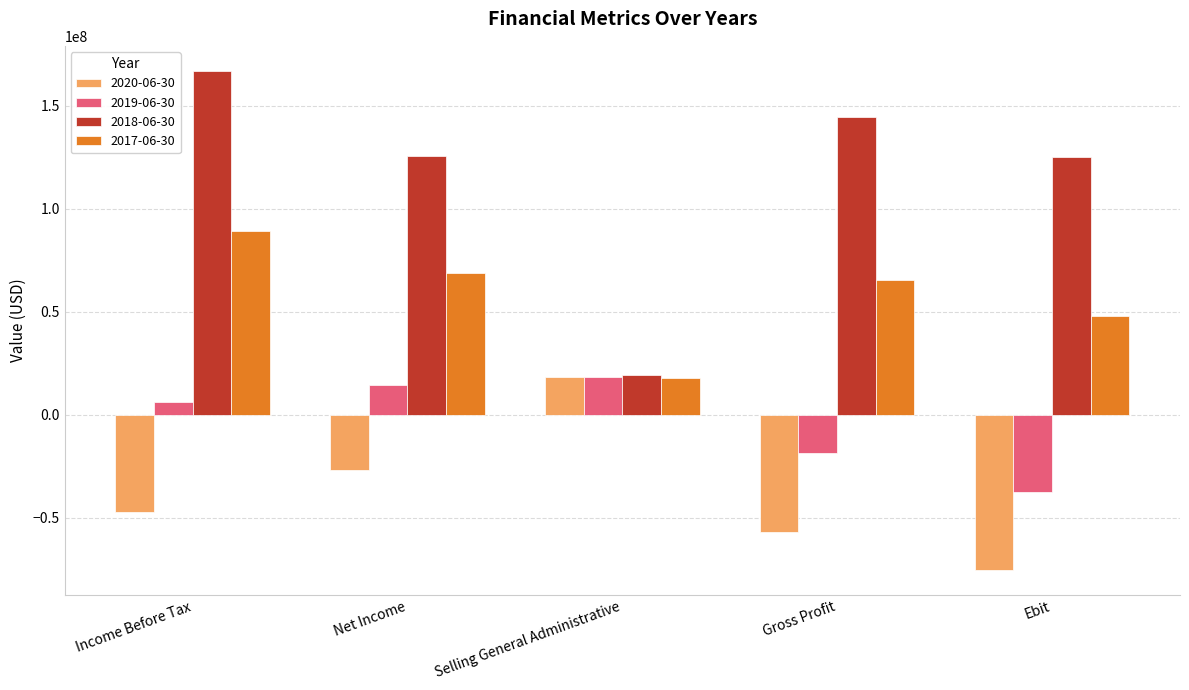

Read the 2019-06-30 value at Ebit, to the nearest 100.

-37203400